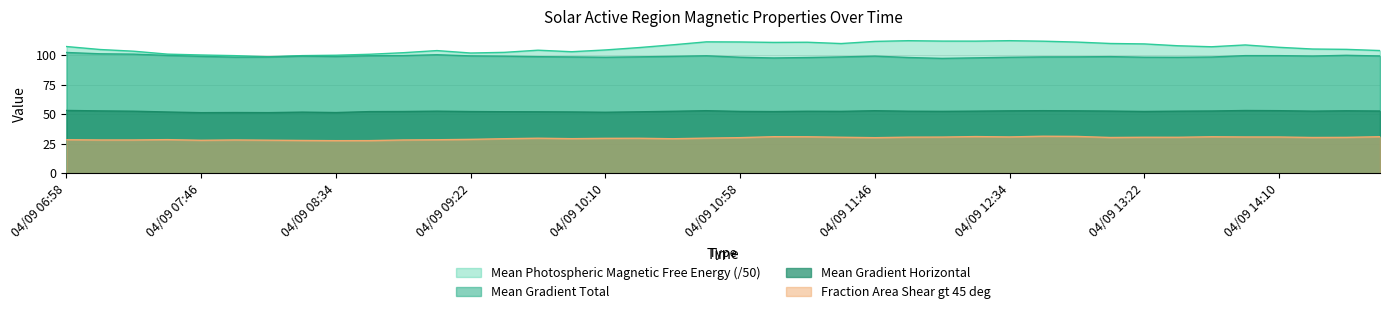

What is the minimum value for Mean Gradient Horizontal?

51.4